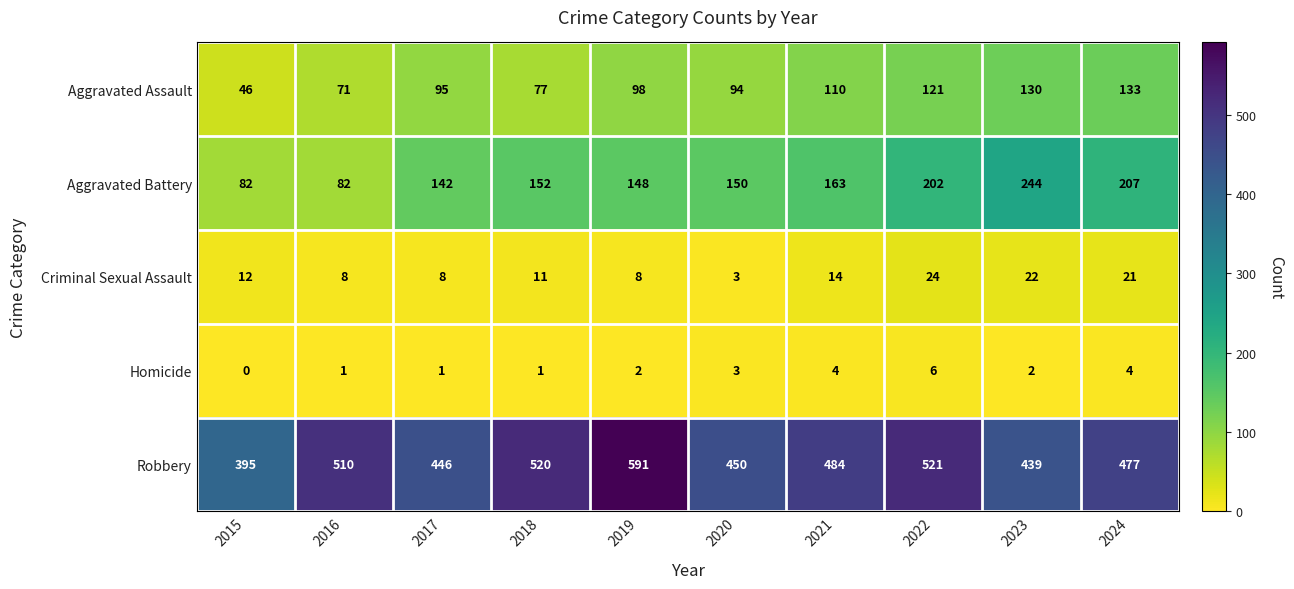

What is the approximate value of Homicide at 2020?

3